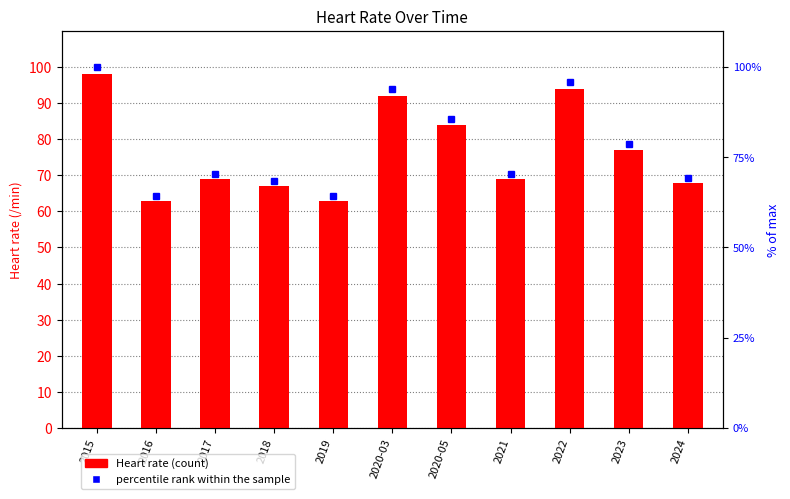

What is the difference between the values at 2017 and 2022?

25